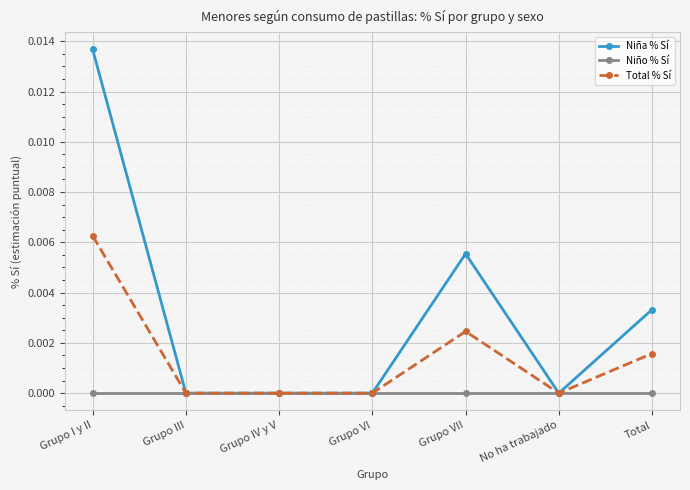

At which label does Niña % Sí reach its peak?

Grupo I y II